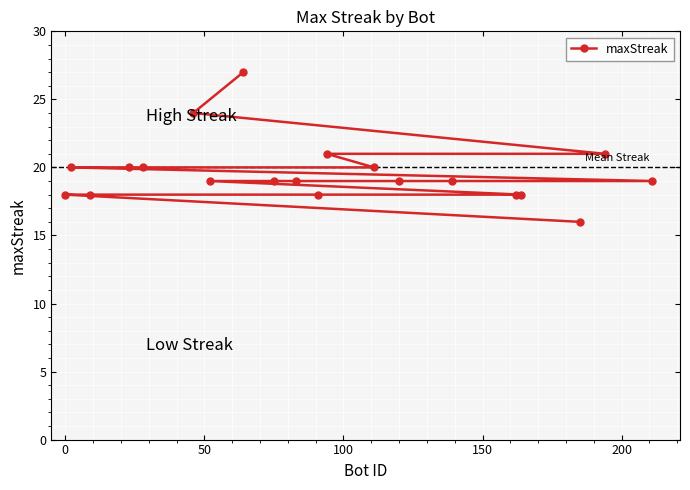

What is the value of the 3rd point from the left?

18